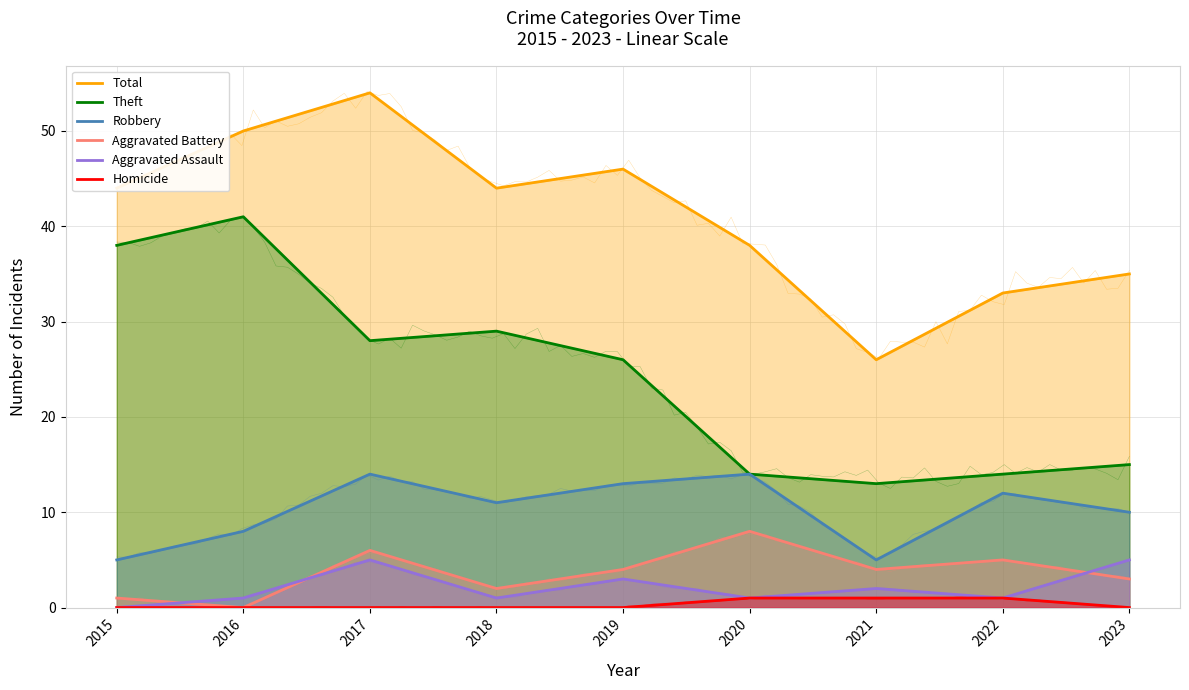

Where is the first local minimum for Total?

2018